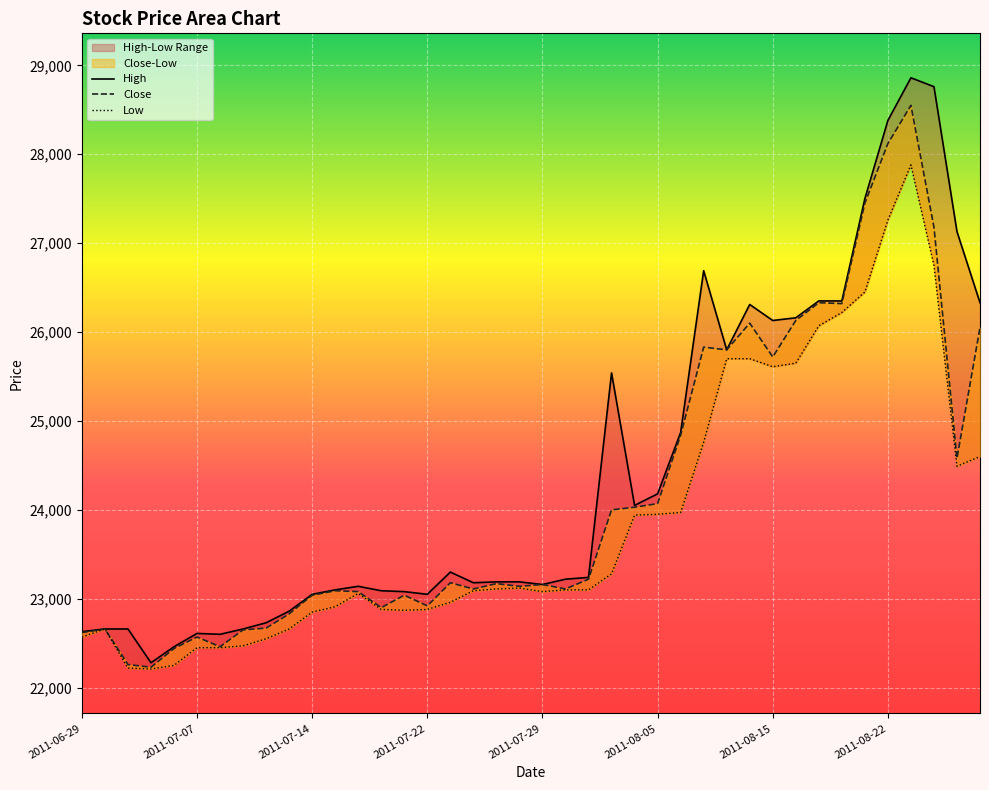

What is the sum of all High values?

976530